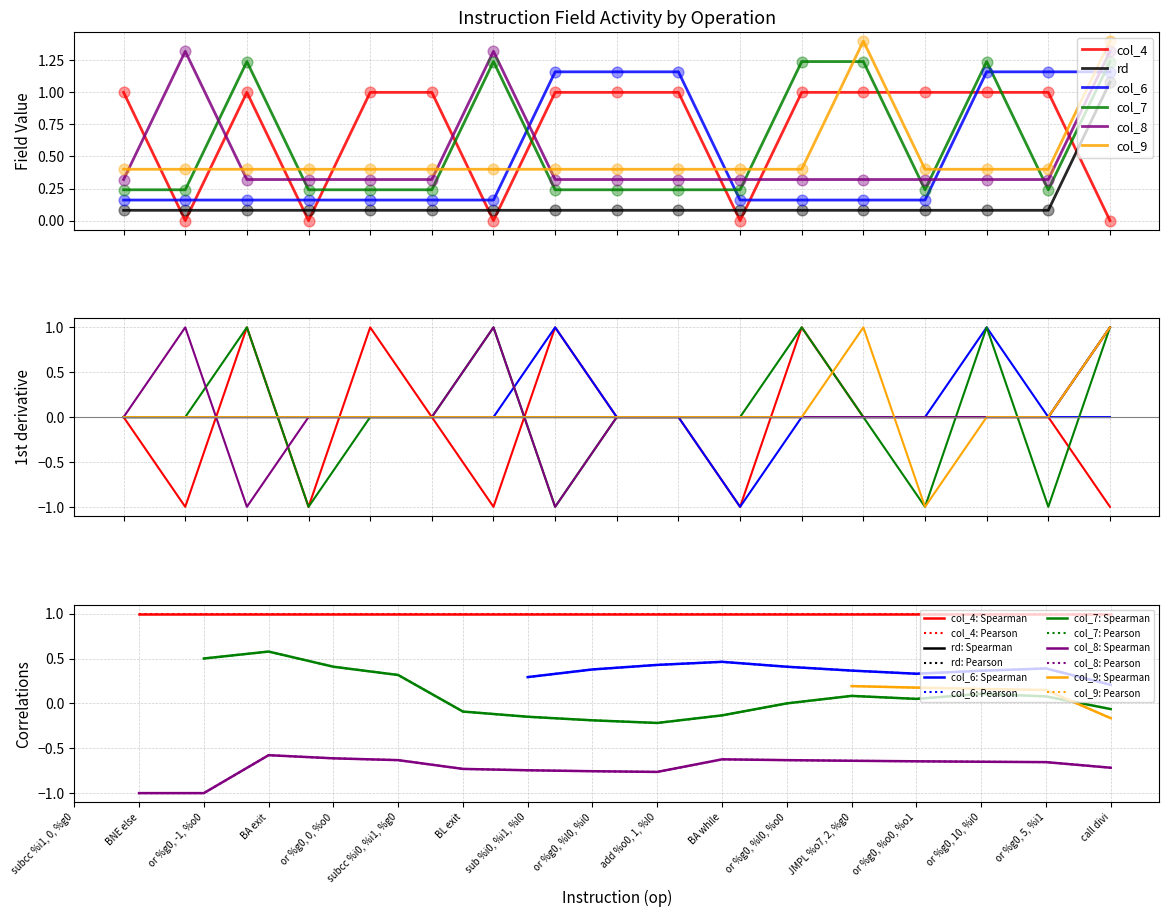

Which series reaches the minimum Y coordinate?

col_4